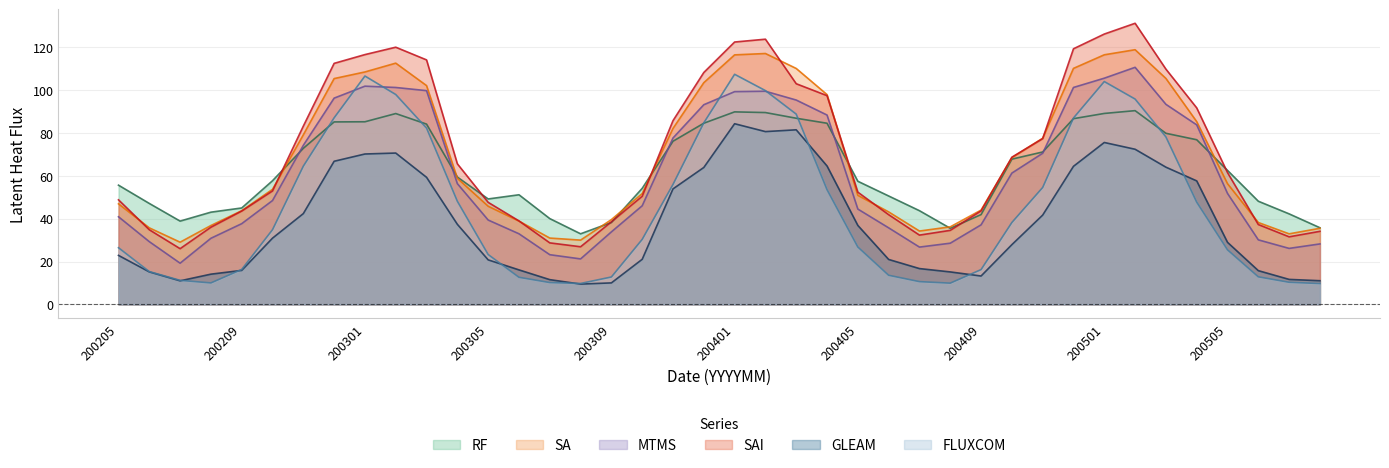

What are all the series names shown in the legend?

RF, SA, MTMS, SAI, GLEAM, FLUXCOM